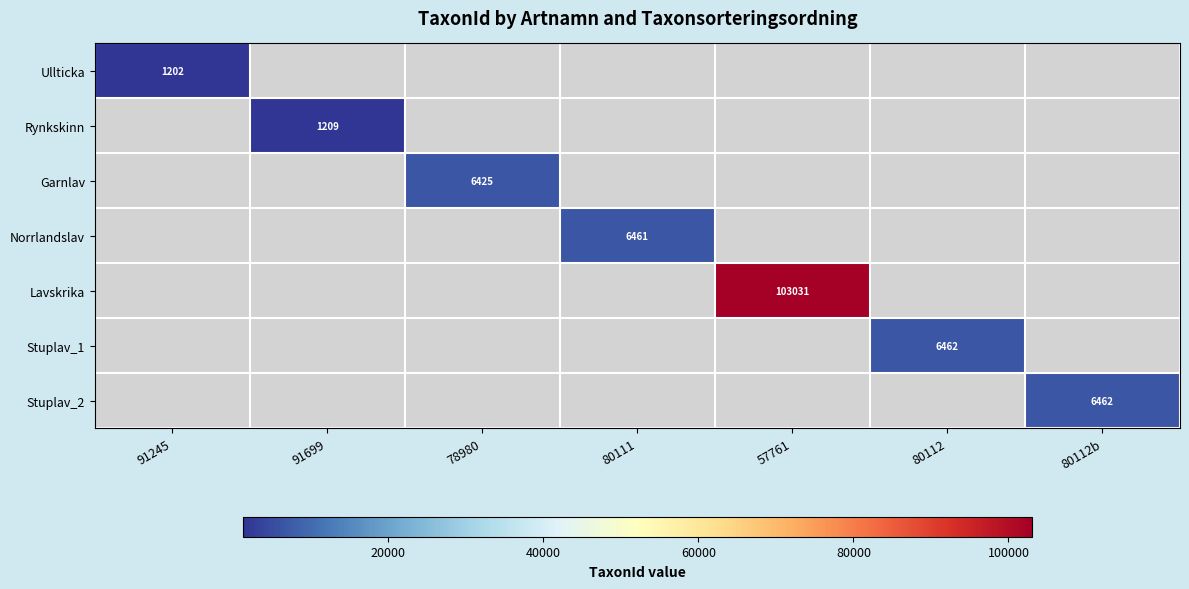

Is it true that Ullticka equals 1202 at 91245?

True